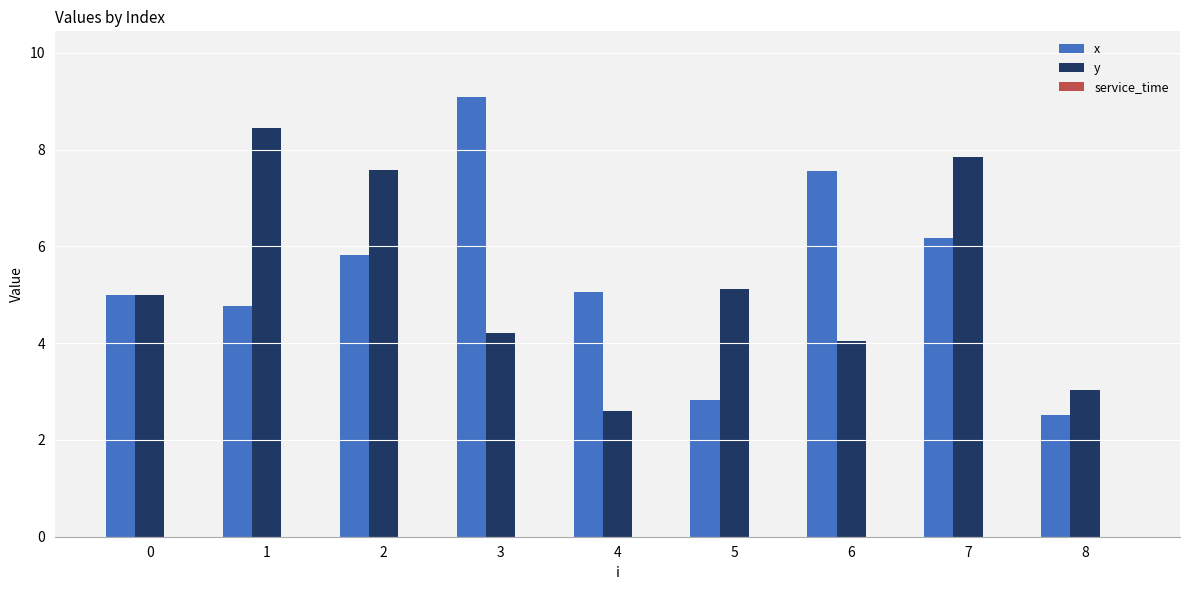

What is the sum of the x values at 4 and 7?

11.2